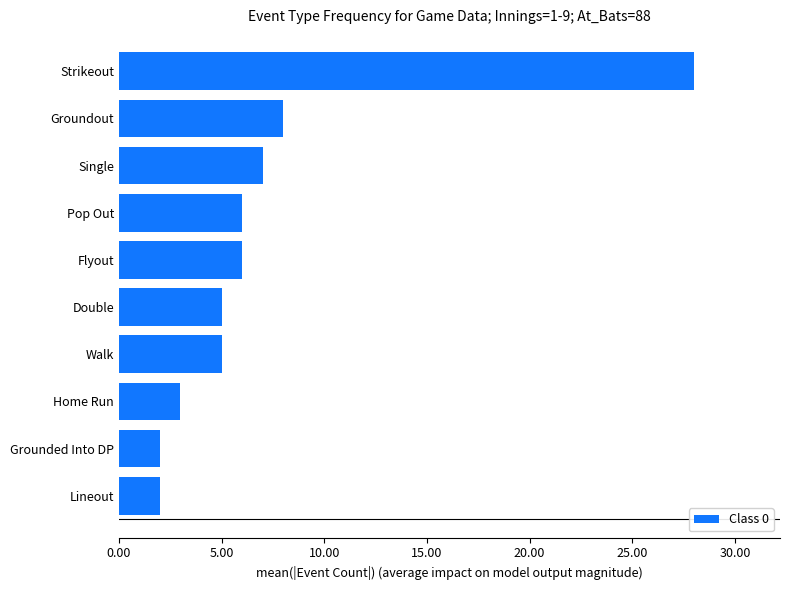

Read the value at Groundout.

8